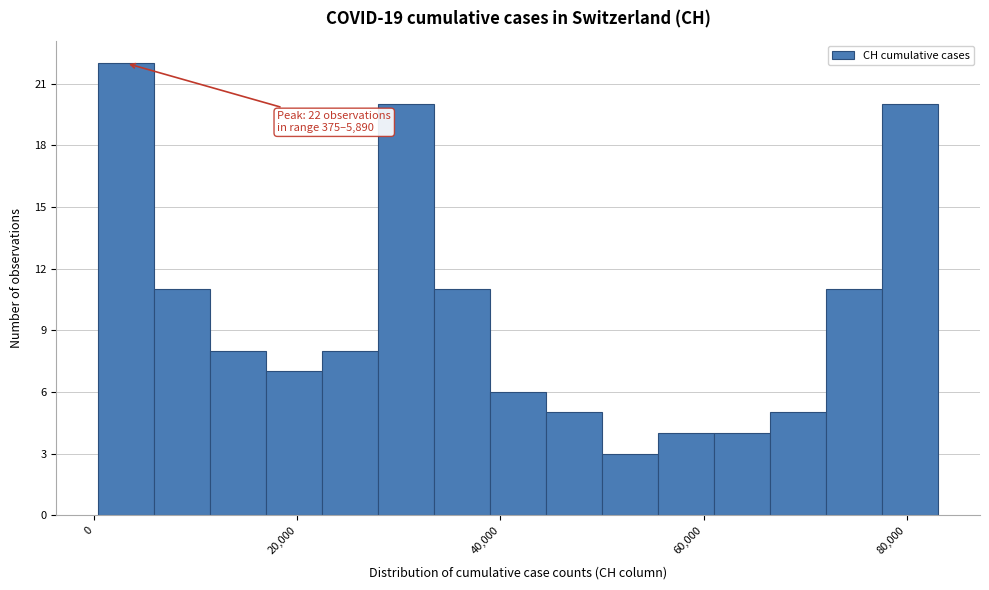

Around what value on the x-axis is the tallest bar? Give the approximate position of its centre, as read against the axis.

4000